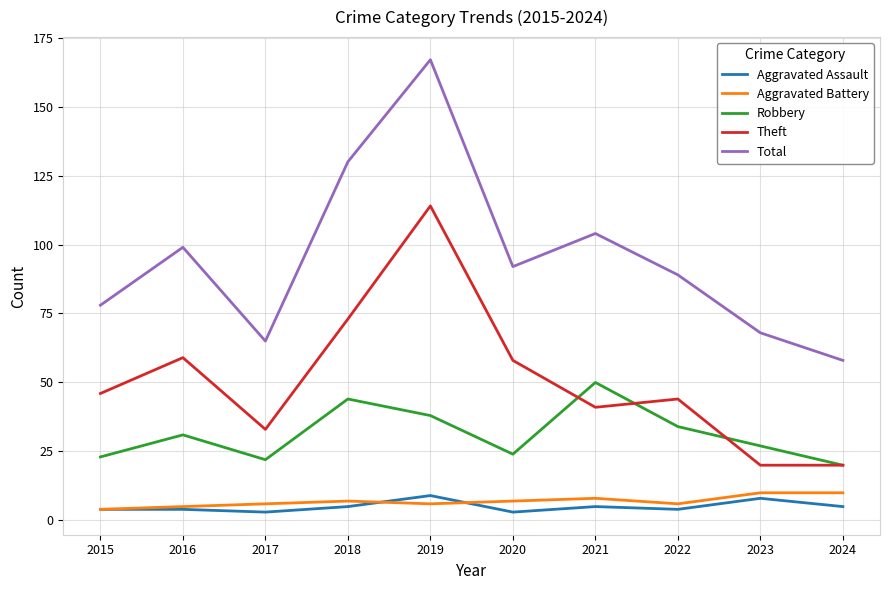

What are all the series names shown in the legend?

Aggravated Assault, Aggravated Battery, Robbery, Theft, Total